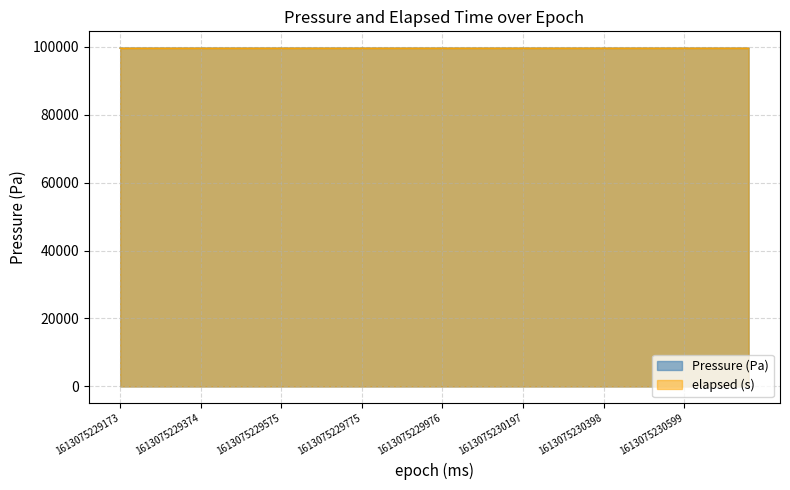

How many lines are shown in the chart?

2